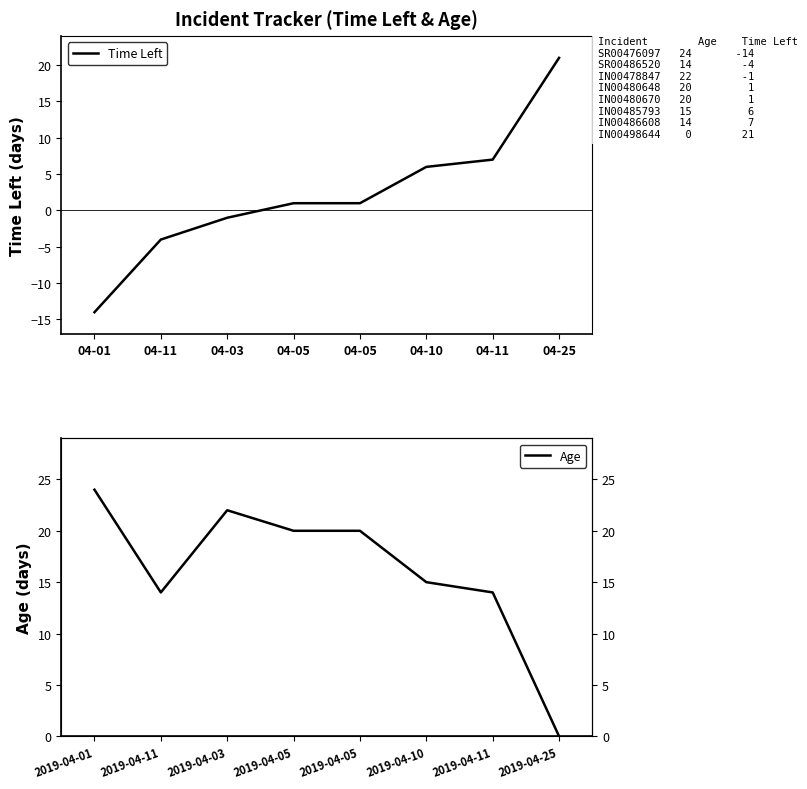

What is the difference between the maximum and minimum values in the Time Left series?

35